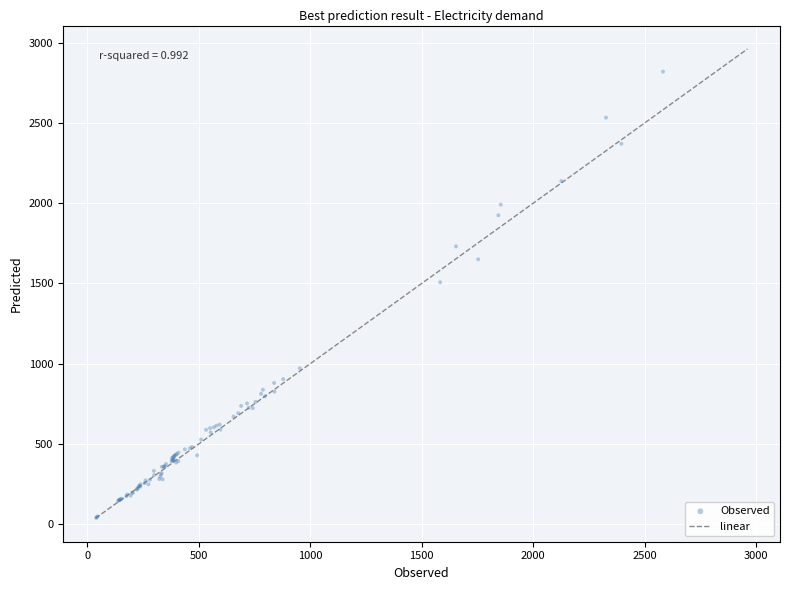

What Y value in the scatter plot is closest to 1428?

1506.9